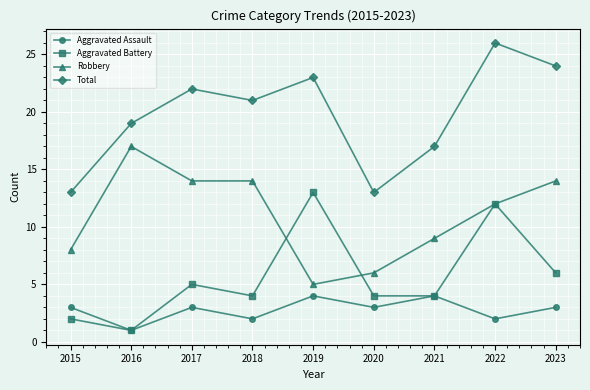

What is the spread (max minus min) of values at 2017?

19